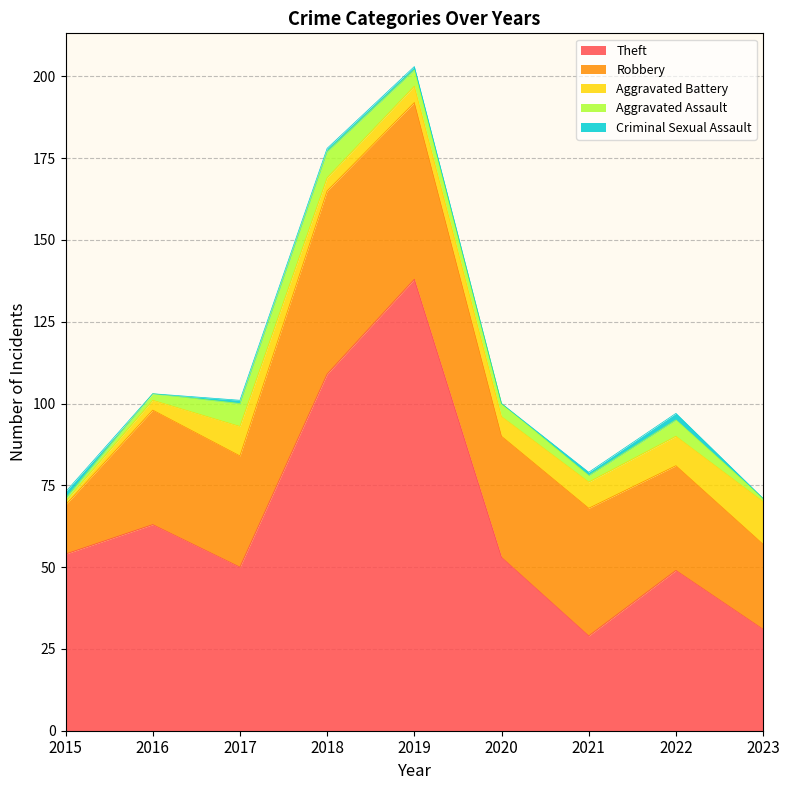

True or false: Aggravated Assault and Criminal Sexual Assault intersect in this chart.

True